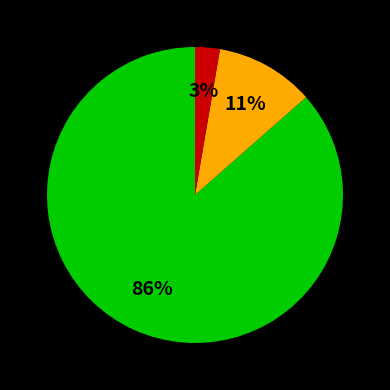

Does any single category account for the majority?

Yes